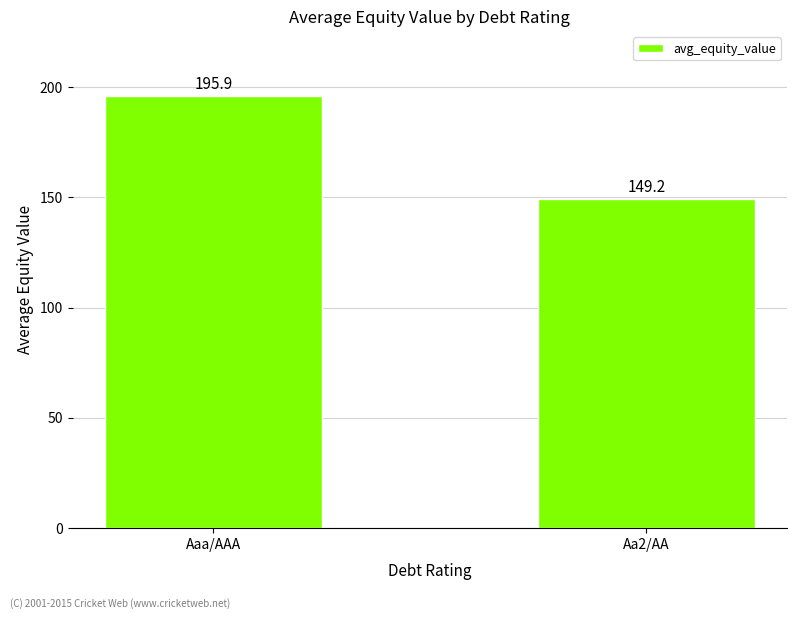

What position from the left is Aa2/AA?

2